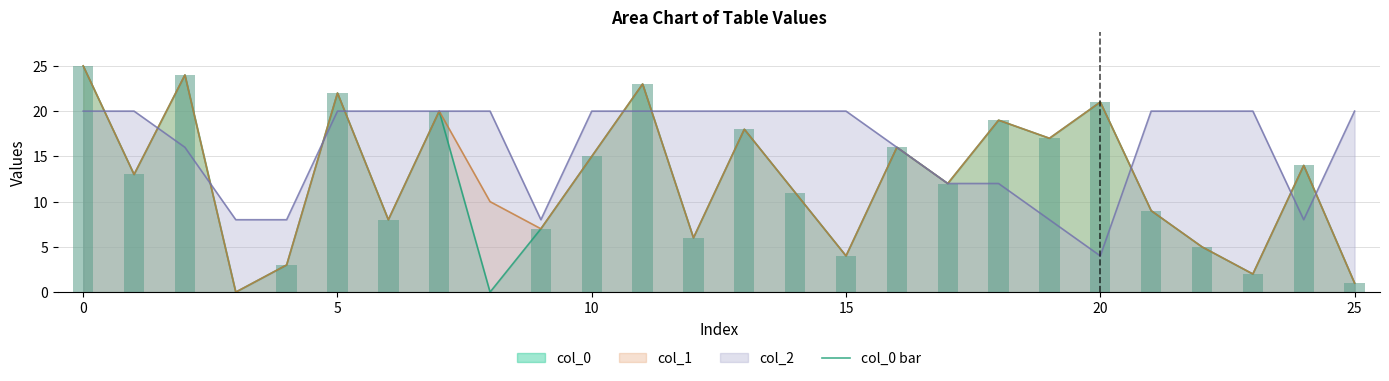

The value at 16 is 16. True or false?

True